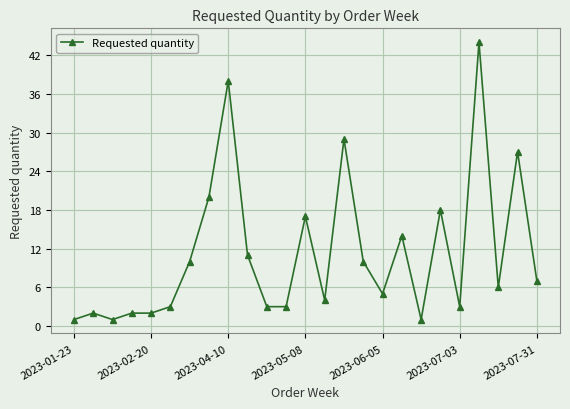

True or false: the data has more than 2 interior local peaks.

True